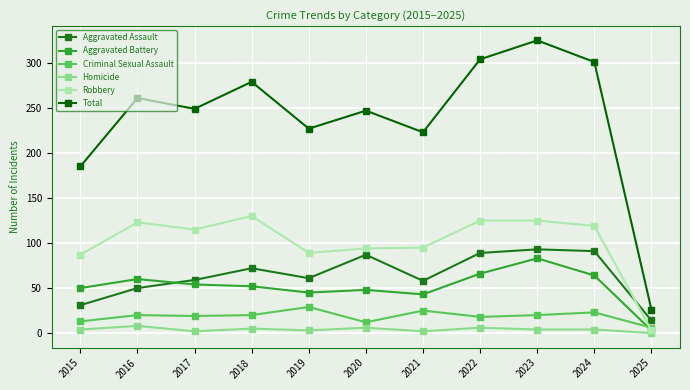

In Aggravated Assault, how many points are lower than both neighbors (excluding endpoints)?

2